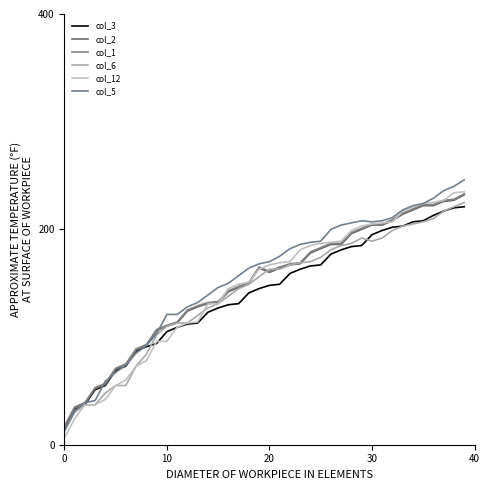

Which series has the largest total across all categories?

col_5